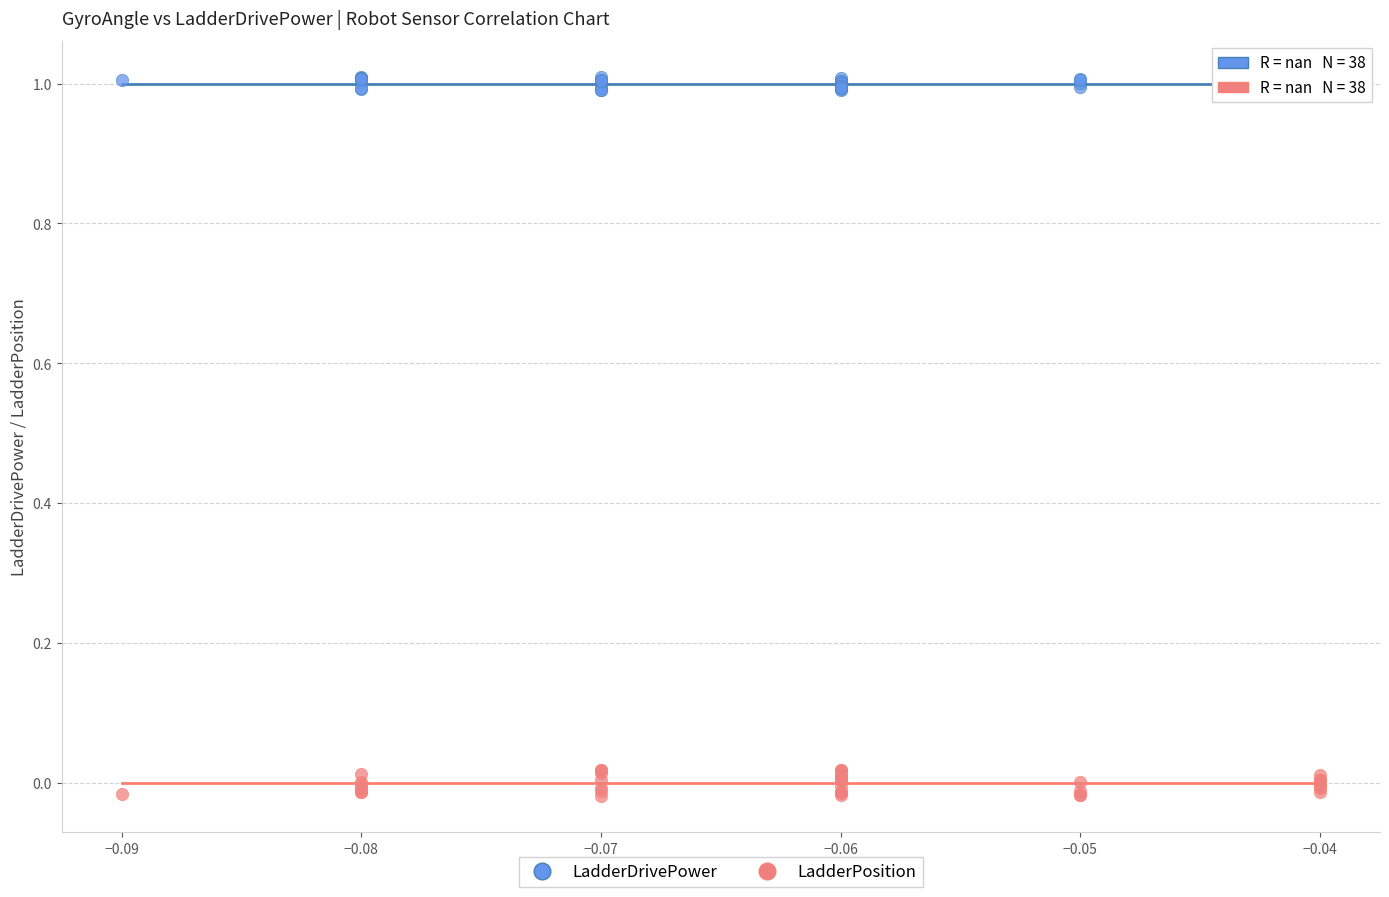

Which series contains the lowest Y value?

LadderPosition